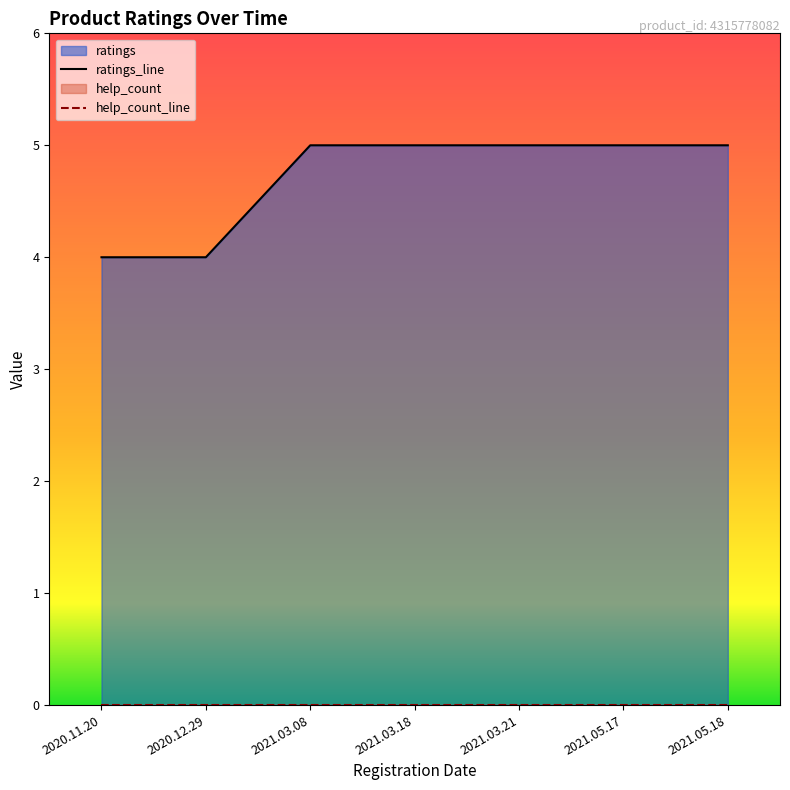

Is it true that the value at 2020.12.29 is 6?

False